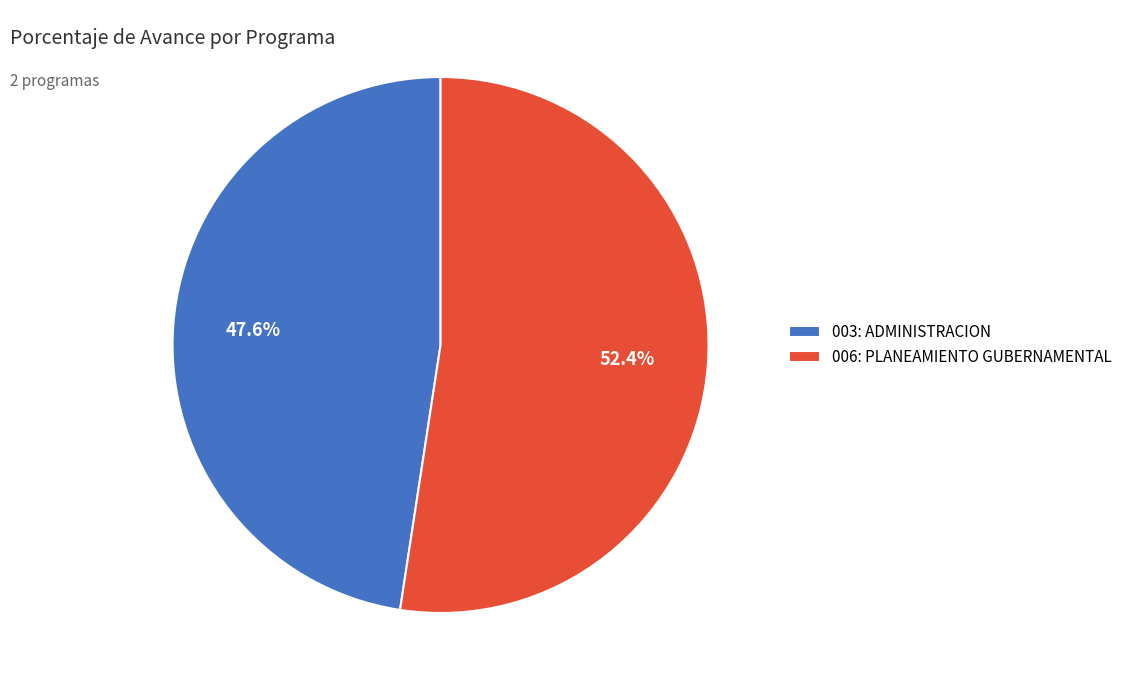

How many slices are in this pie chart?

2